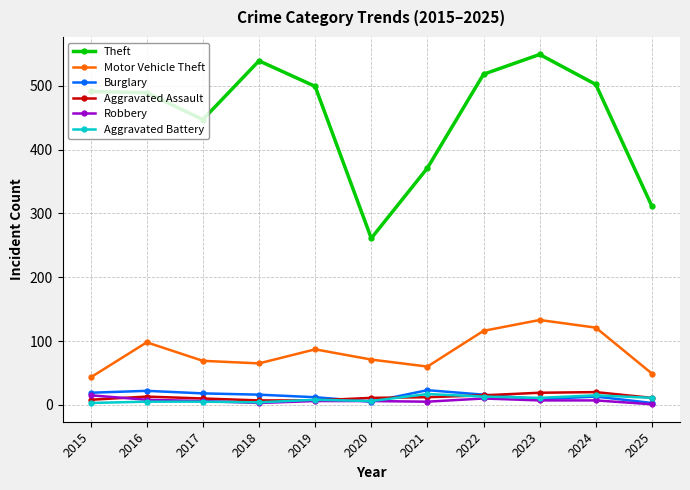

True or false: Aggravated Battery has more than 0 points higher than both neighbors.

True